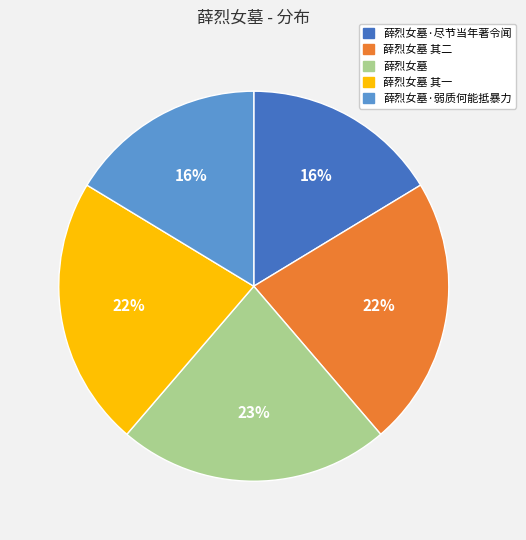

Does any single category account for the majority?

No